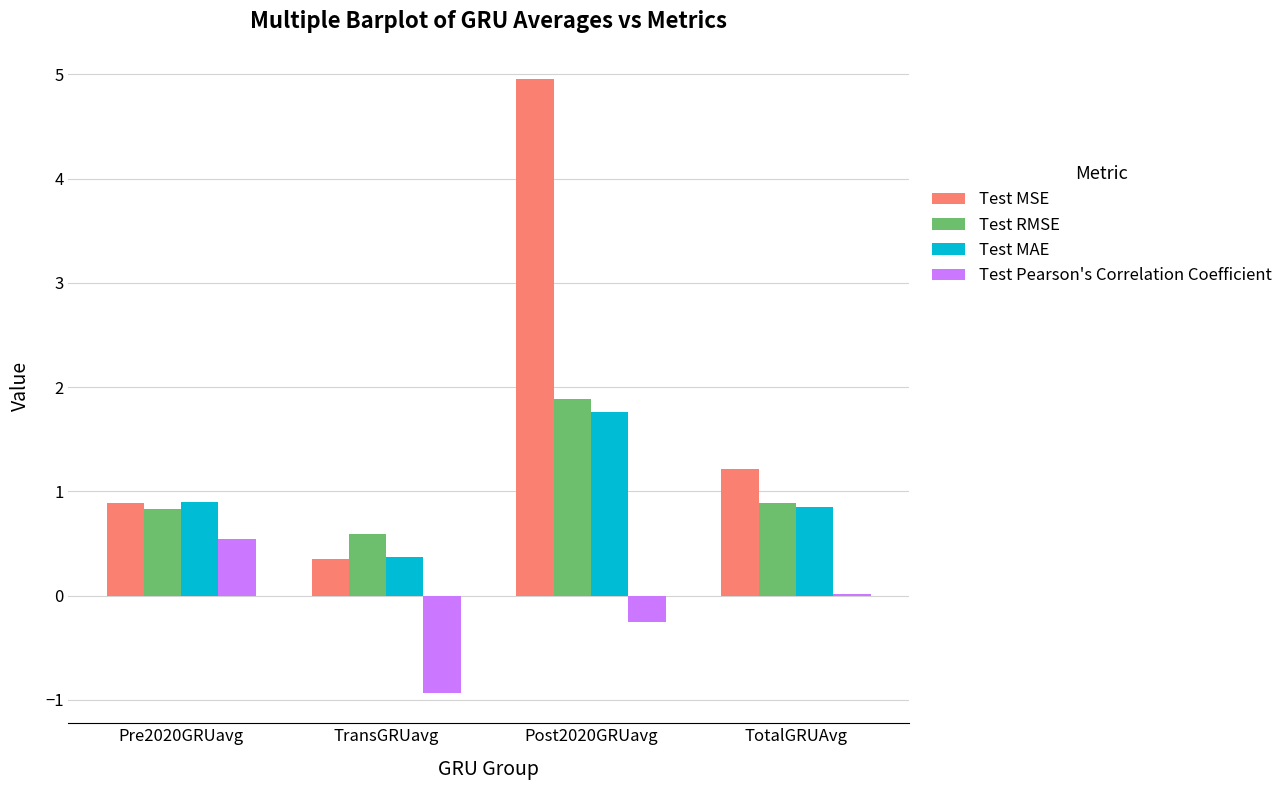

How many groups of bars are there?

4